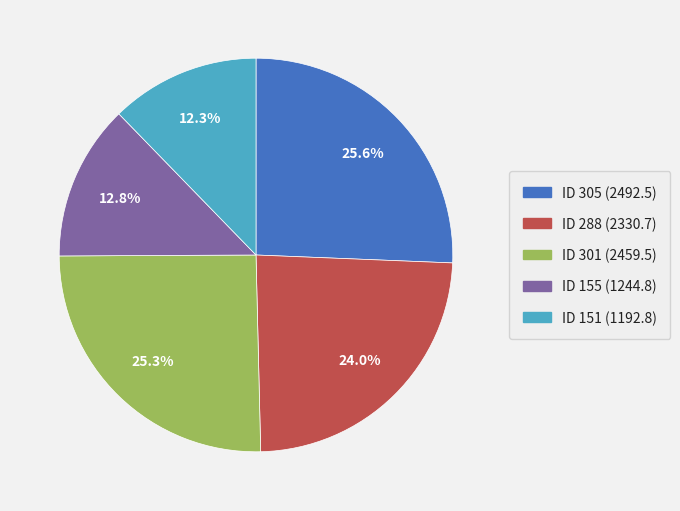

Is there a majority slice in this chart?

No